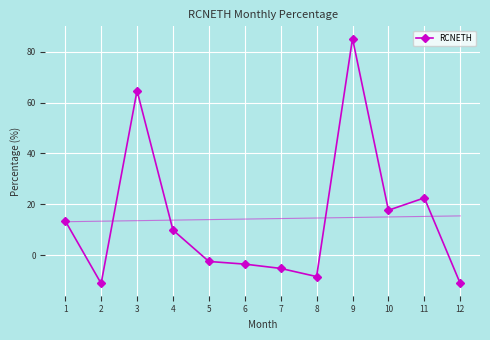

How many series are shown in this chart?

1